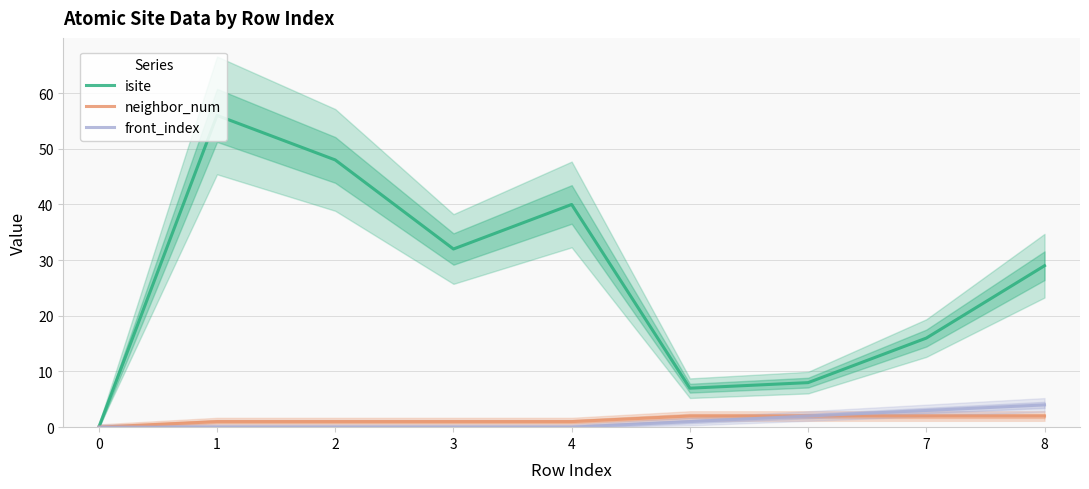

Where is front_index nearest to the value 2?

6